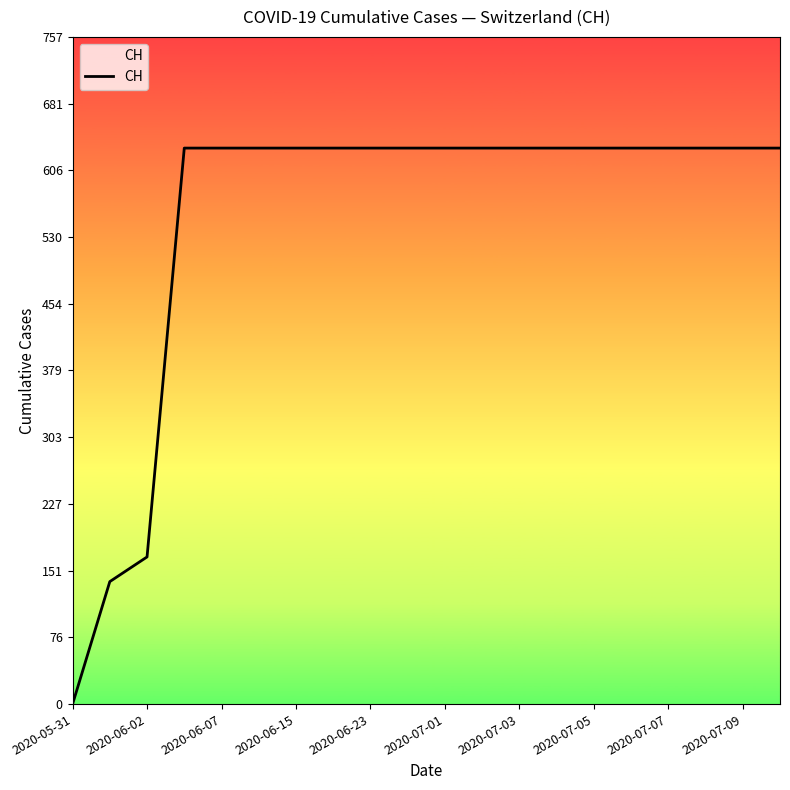

What is the difference between the maximum and minimum values?

631